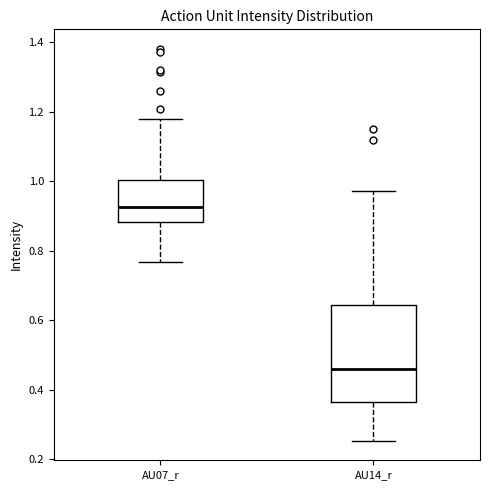

Which box is the tallest, from its lower edge to its upper edge?

AU14_r